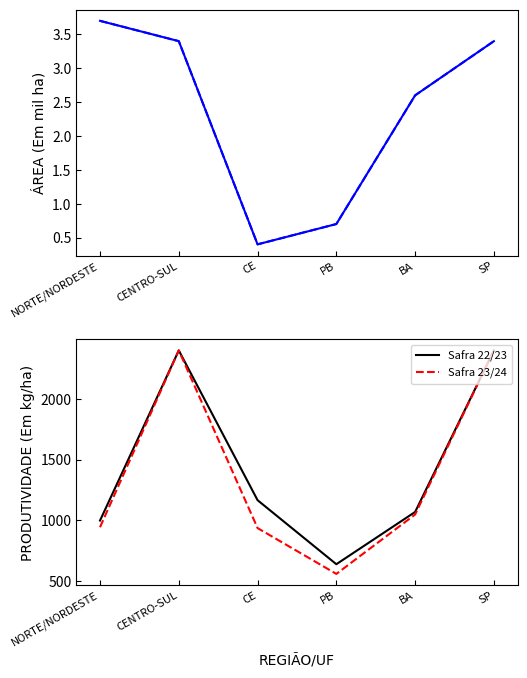

True or false: ÁREA Safra 22/23 has a value of 2.0 at CENTRO-SUL.

False